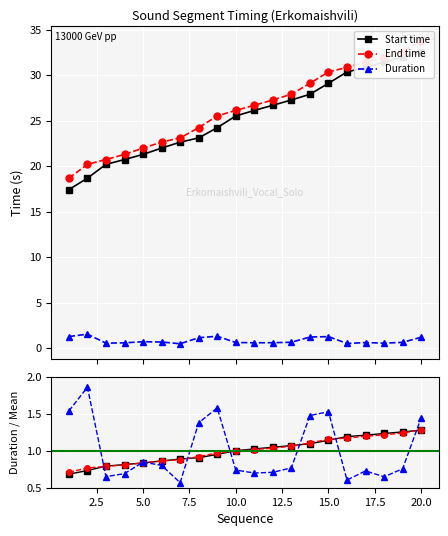

How many Duration values are between 0 and 1?

13